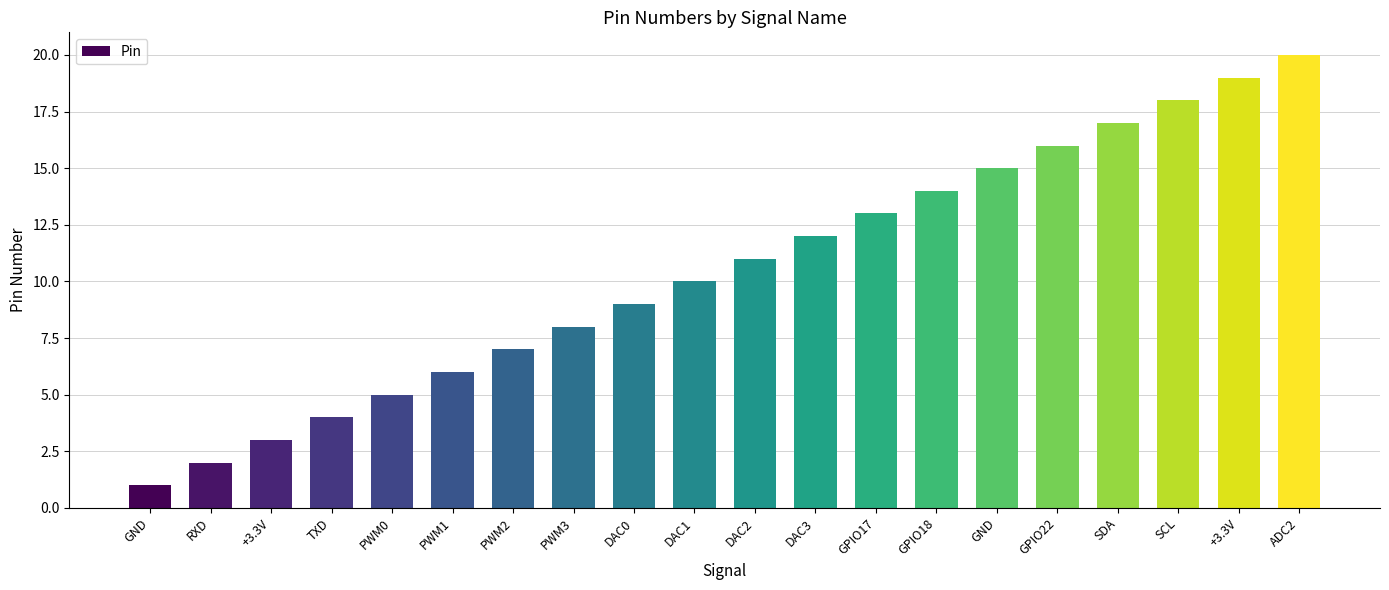

Which category has the highest value across all series?

ADC2